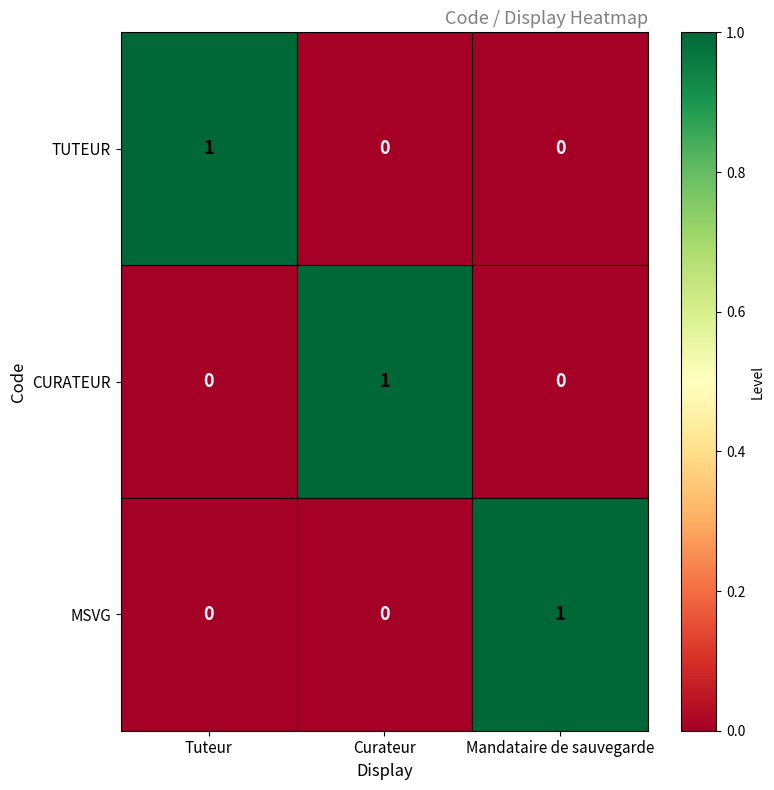

Count the CURATEUR values in the range 0 to 1.

3